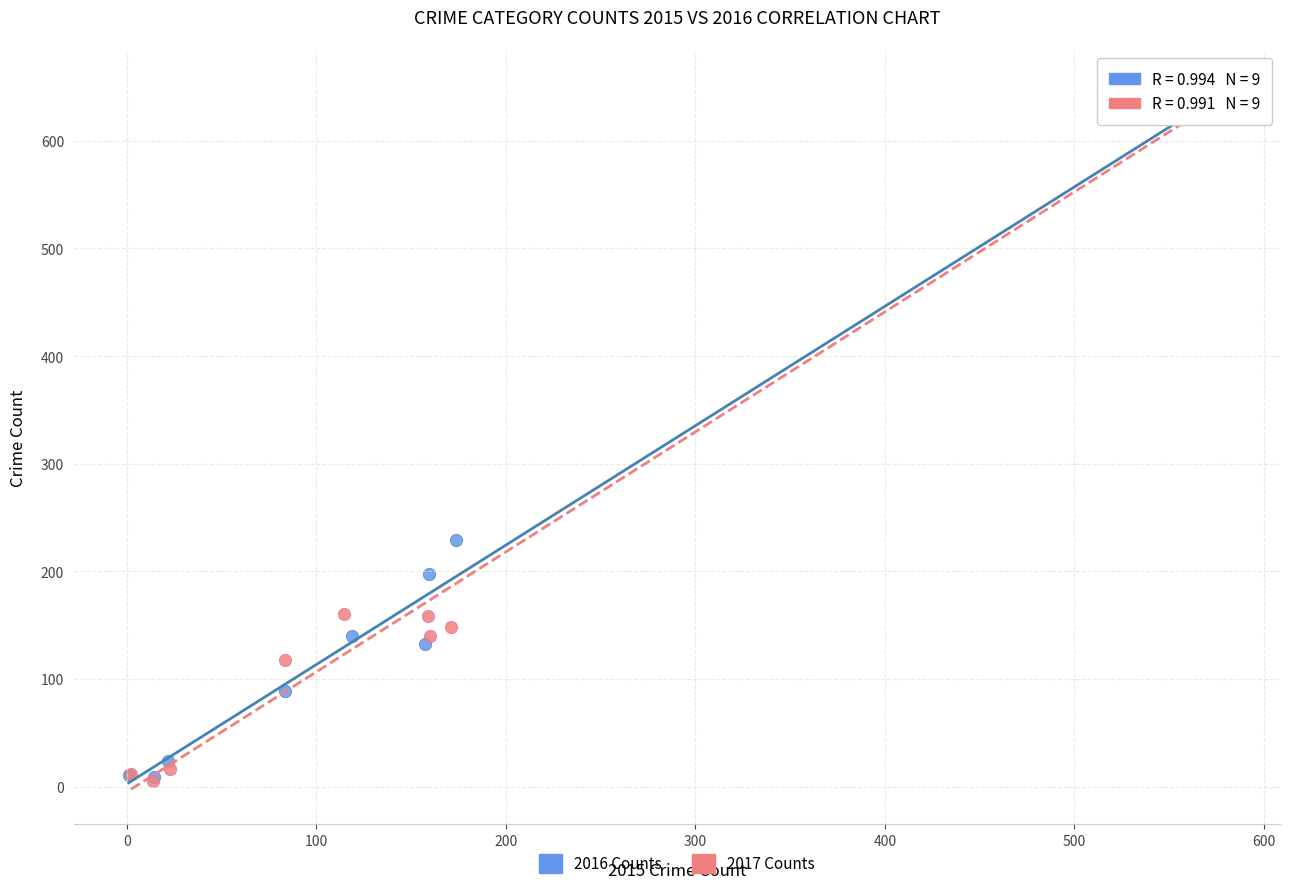

Which series has the largest Y range (max minus min)?

2017 Counts